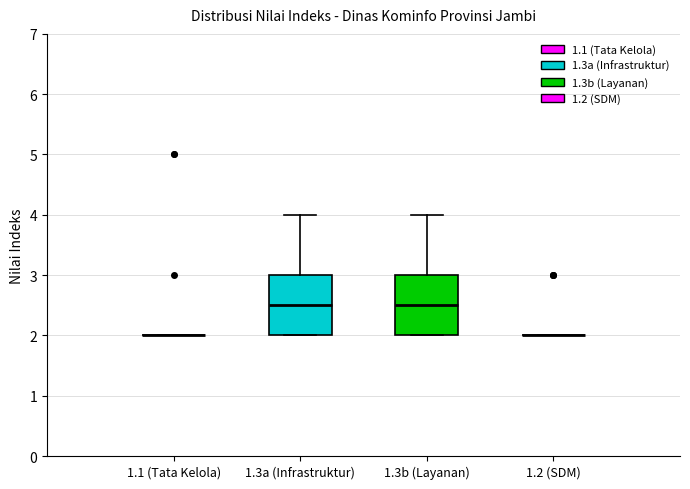

Reading left to right, transcribe this box plot: for each box, give where its median line is, the range the box spans, and where its two whiskers end, as read against the y-axis. The values are not printed on the chart, so give them approximately, as read against the axis.

1.1 (Tata Kelola): box collapsed to a line at 2.0, whiskers 2.0 to 2.0
1.3a (Infrastruktur): median 2.5, box 2.0 to 3.0, whiskers 2.0 to 4.0
1.3b (Layanan): median 2.5, box 2.0 to 3.0, whiskers 2.0 to 4.0
1.2 (SDM): box collapsed to a line at 2.0, whiskers 2.0 to 2.0